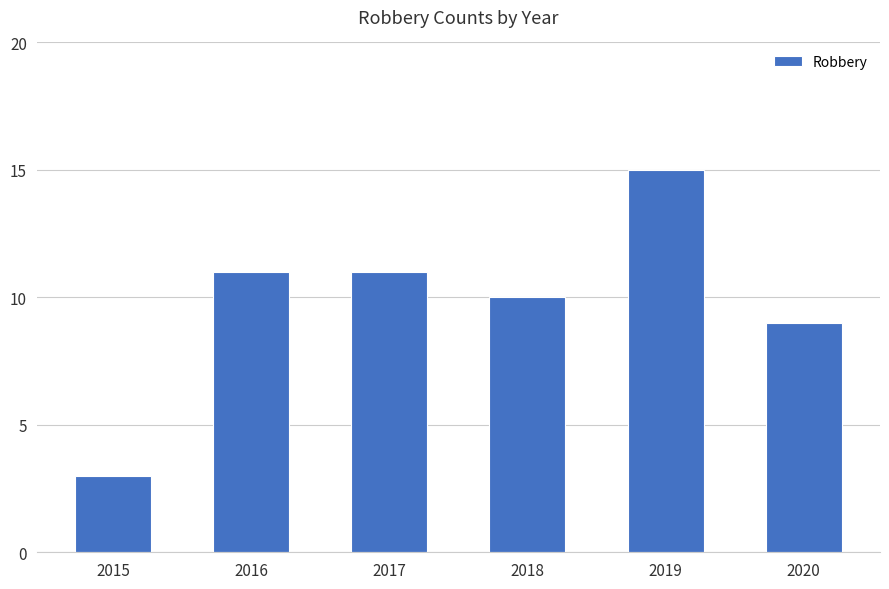

Which label corresponds to the largest value in the chart?

2019